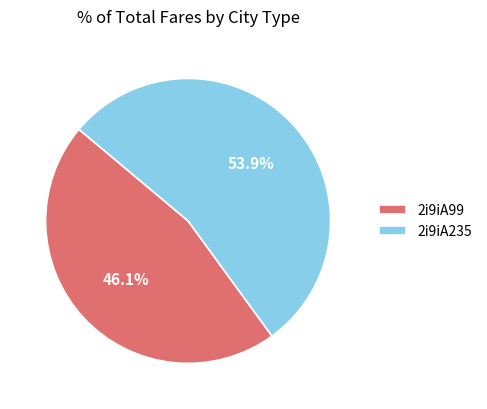

Which category accounts for the majority?

2i9iA235